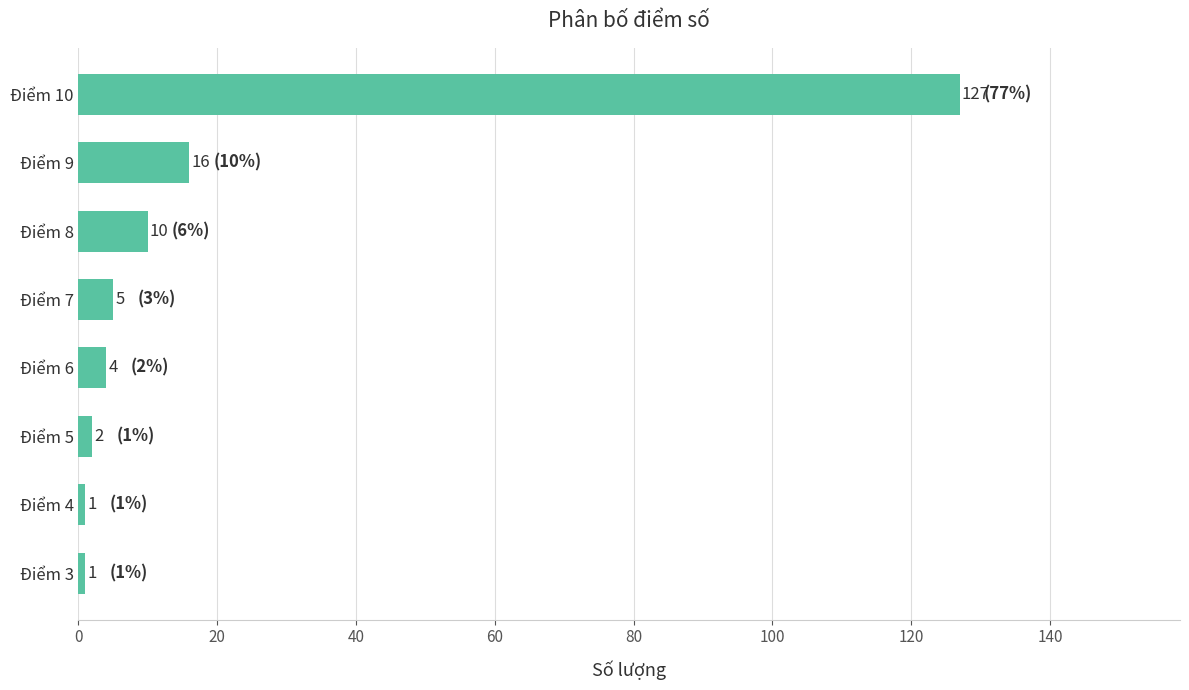

What is the change in value from Điểm 9 to Điểm 4?

-15